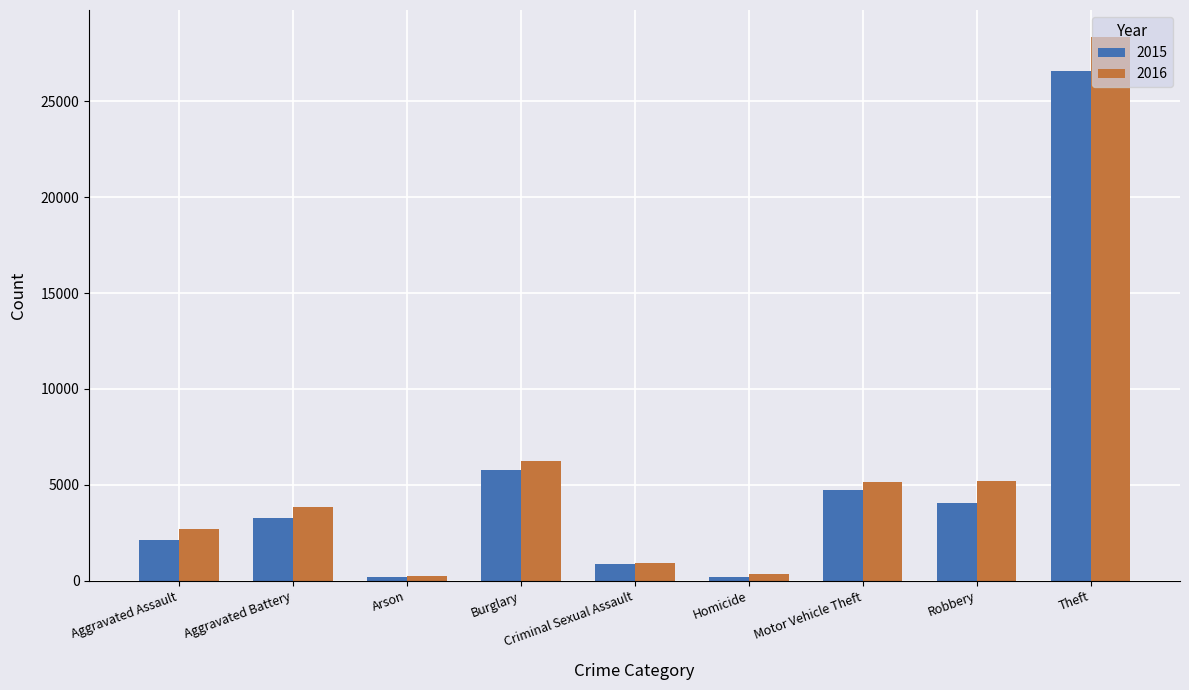

What is the label of the 1st bar from the right?

Theft